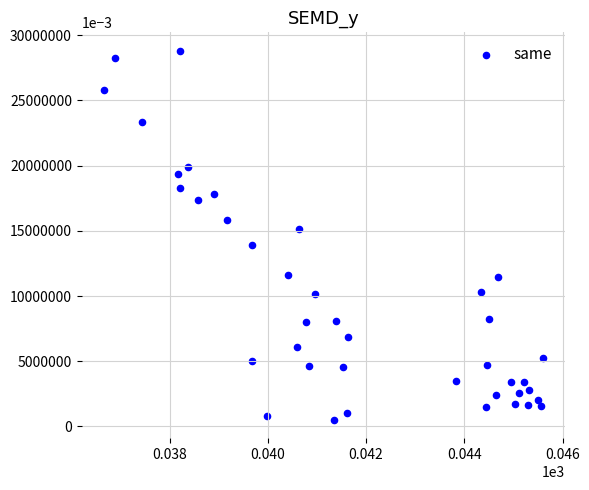

Count the number of points in this scatter plot.

40